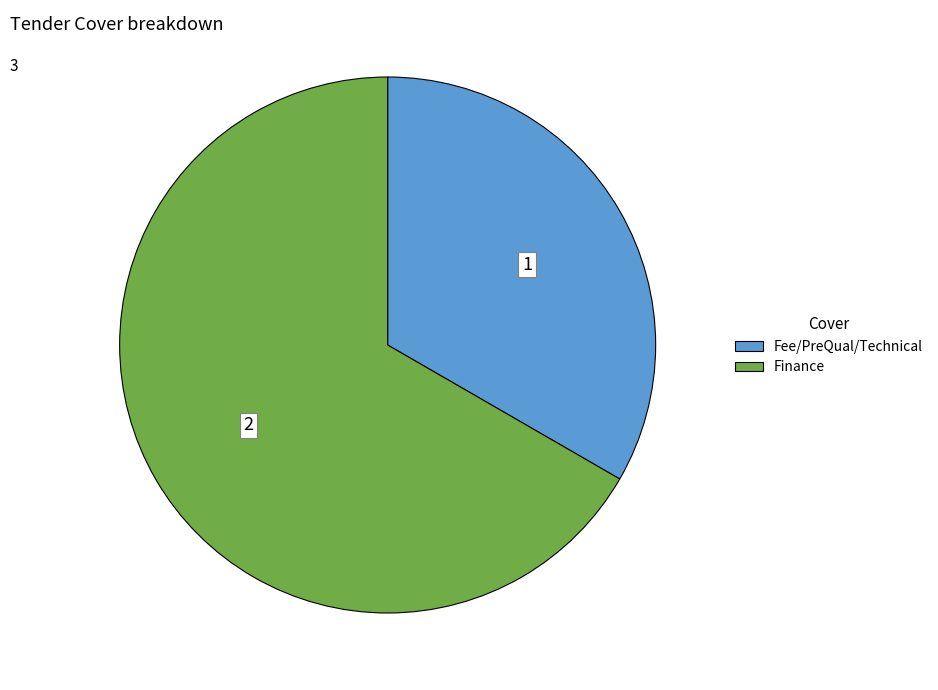

Rank the categories by value from highest to lowest.

Finance, Fee/PreQual/Technical